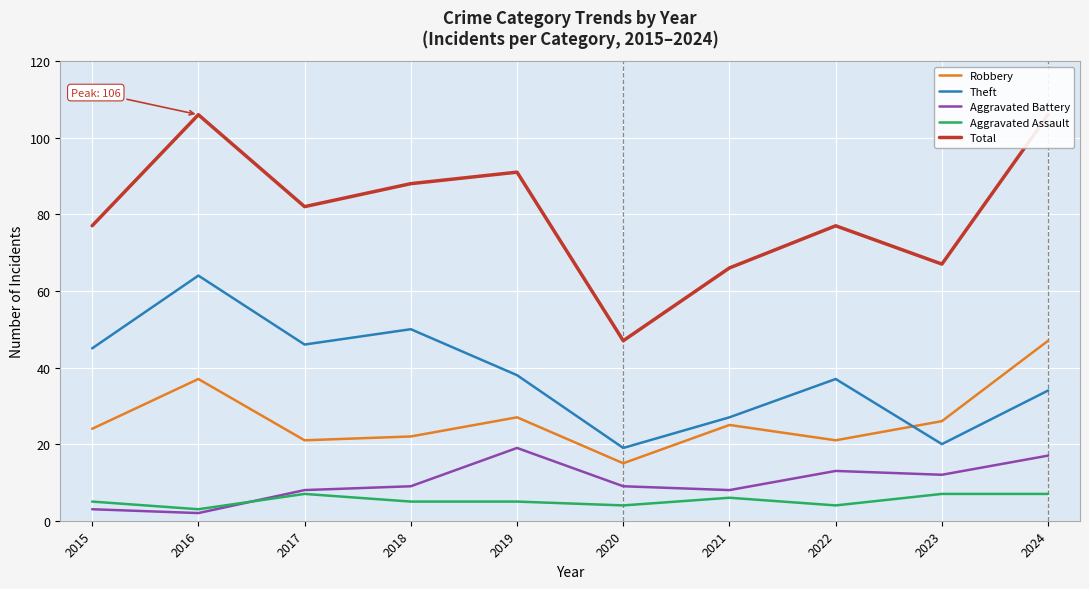

Which label corresponds to the smallest value in the chart?

2016